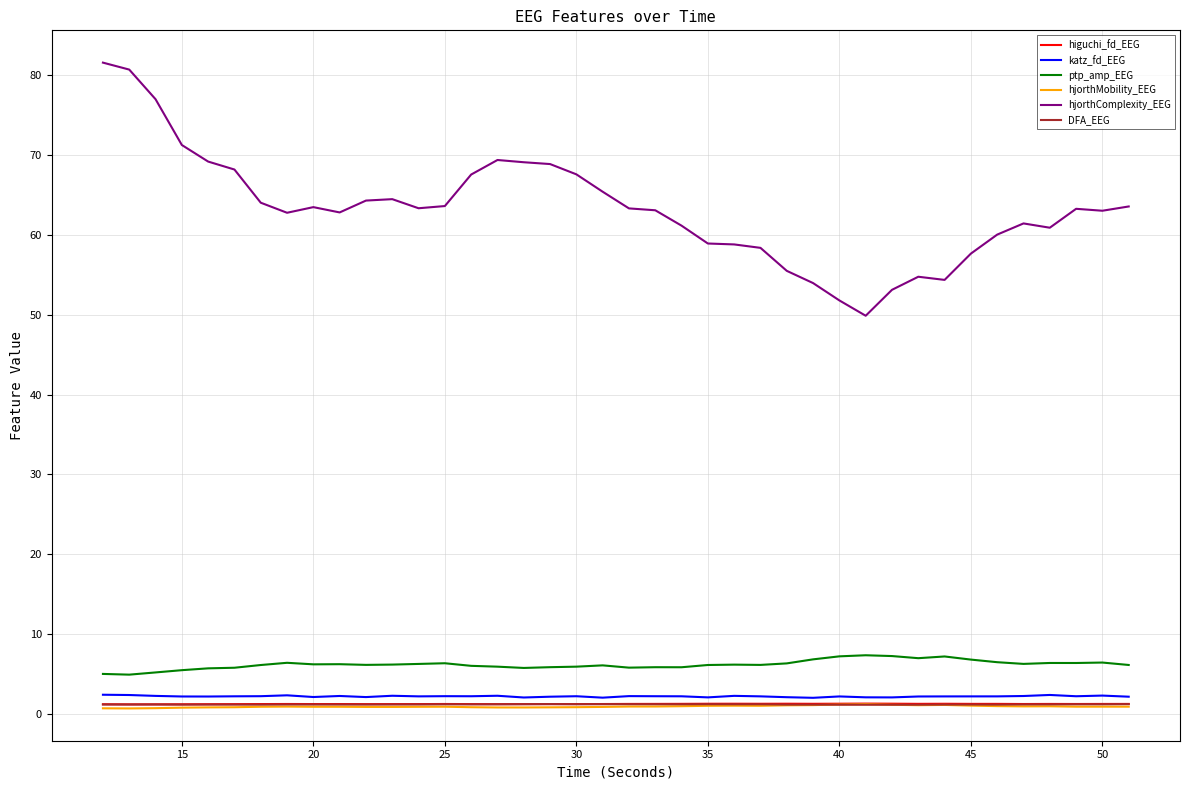

Which series has the largest total across all categories?

hjorthComplexity_EEG